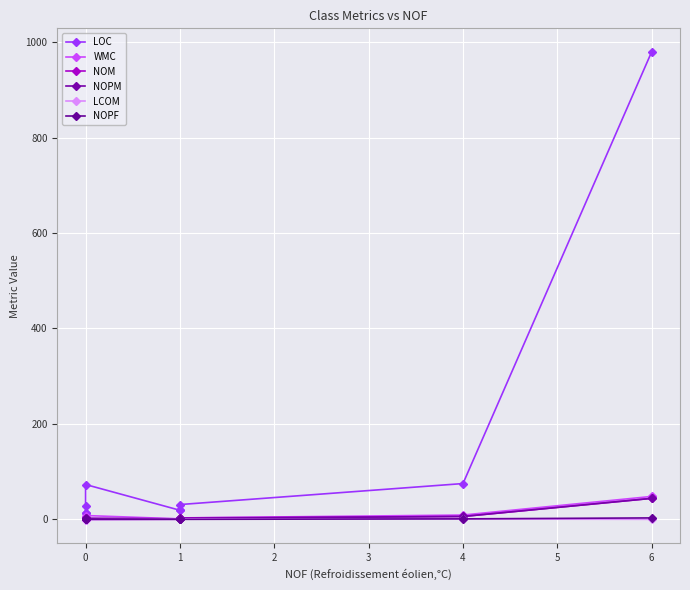

Rank the series by their maximum value, from lowest to highest.

LCOM, NOPF, NOM, NOPM, WMC, LOC